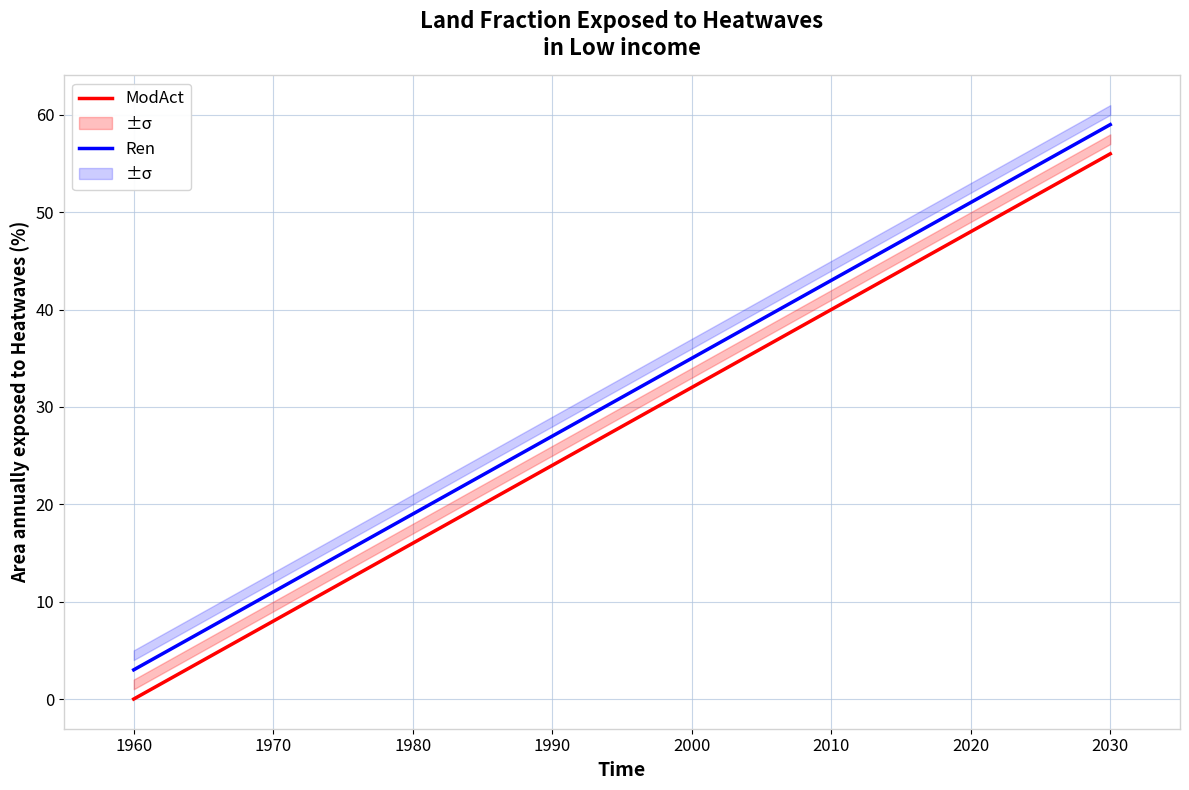

Which series has the largest total across all categories?

Ren